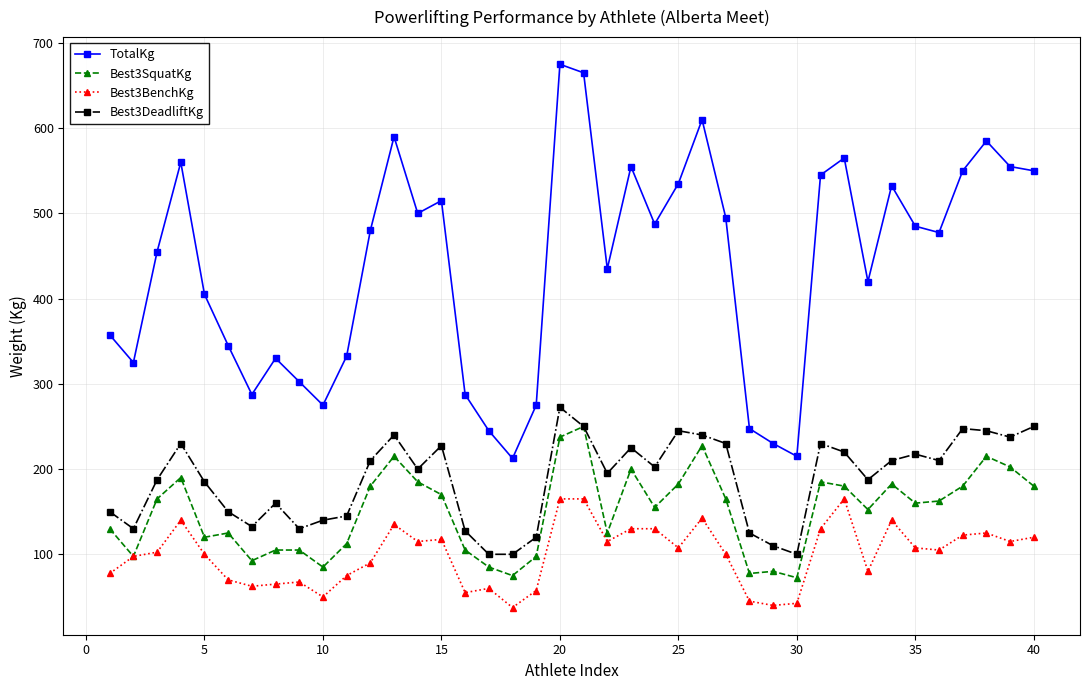

True or false: TotalKg has more than 0 points higher than both neighbors.

True